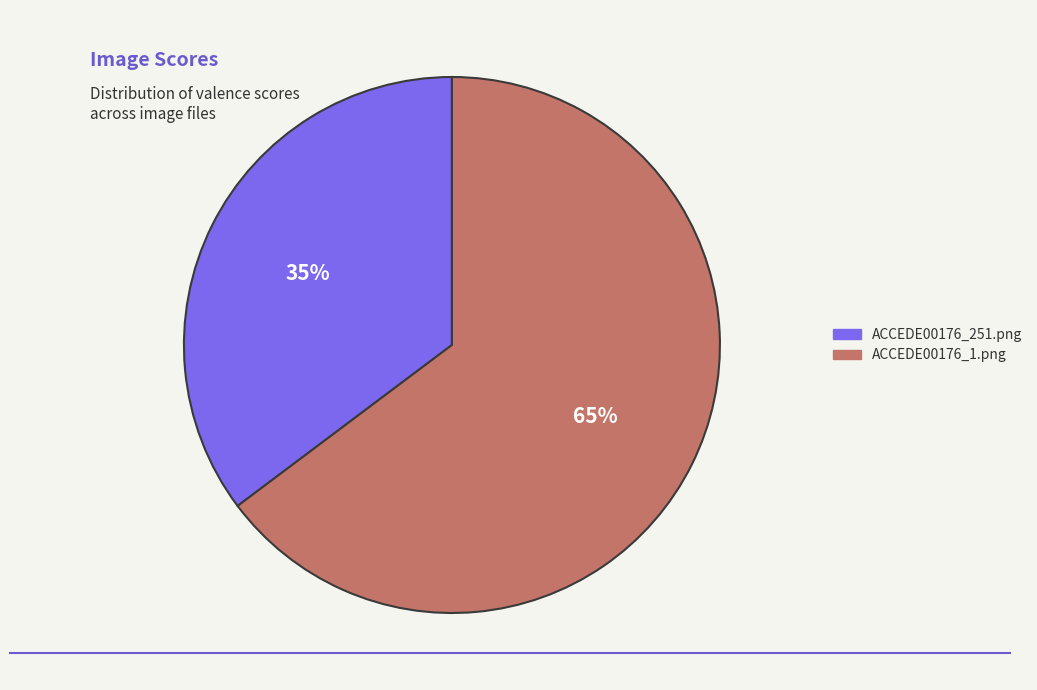

To the nearest percent, what portion does ACCEDE00176_251.png represent?

35%